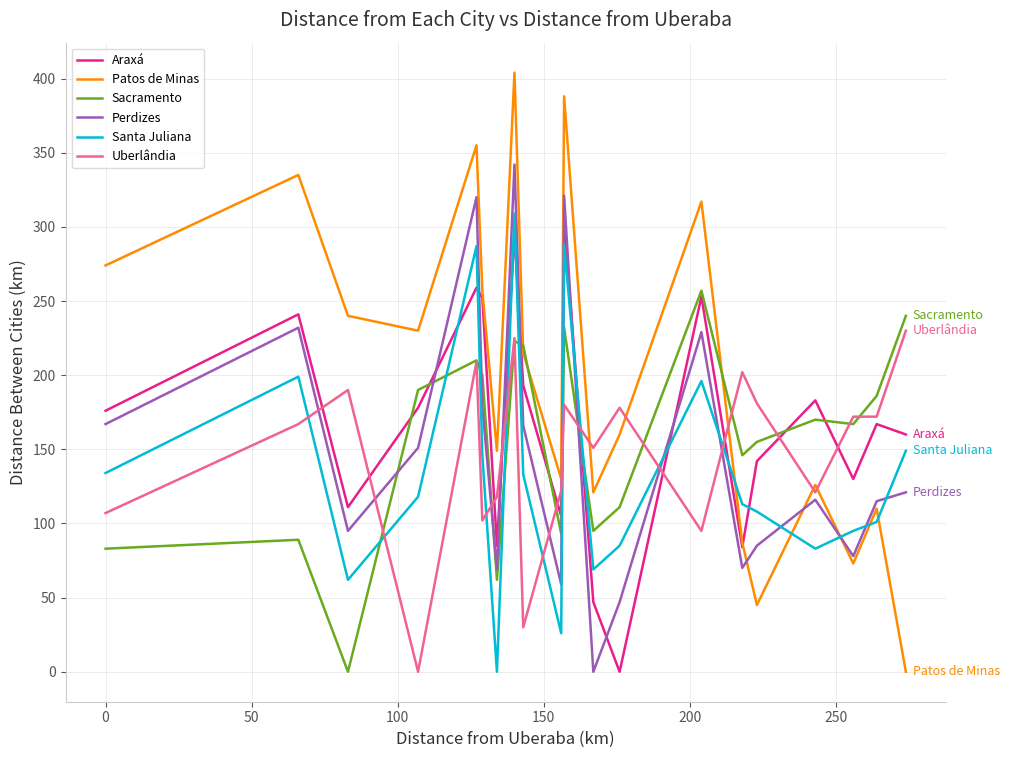

What are all the series names shown in the legend?

Araxá, Patos de Minas, Sacramento, Perdizes, Santa Juliana, Uberlândia